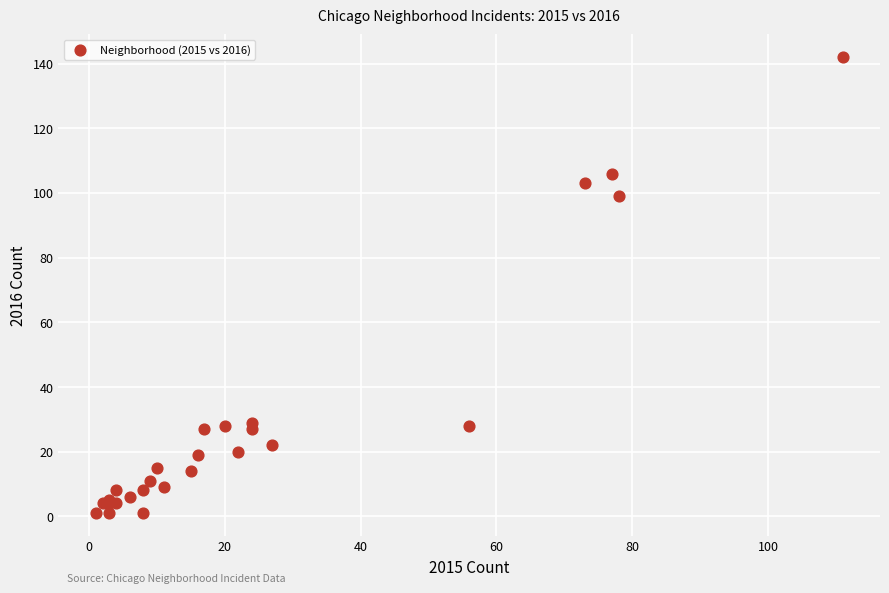

What Y value in the scatter plot is closest to 71?

99